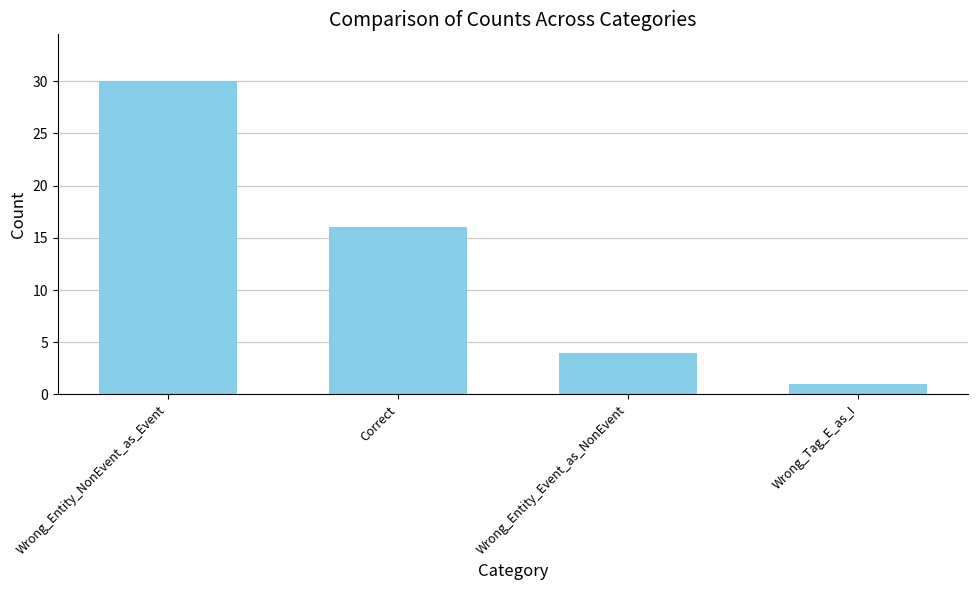

What is the greatest value displayed?

30